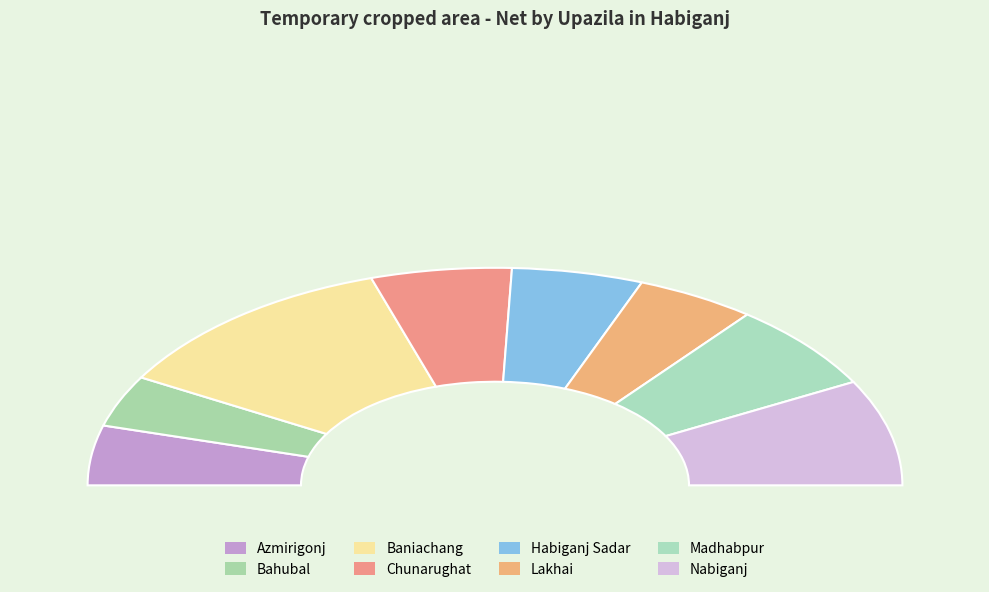

To the nearest percent, what percentage of the pie is Nabiganj?

16%